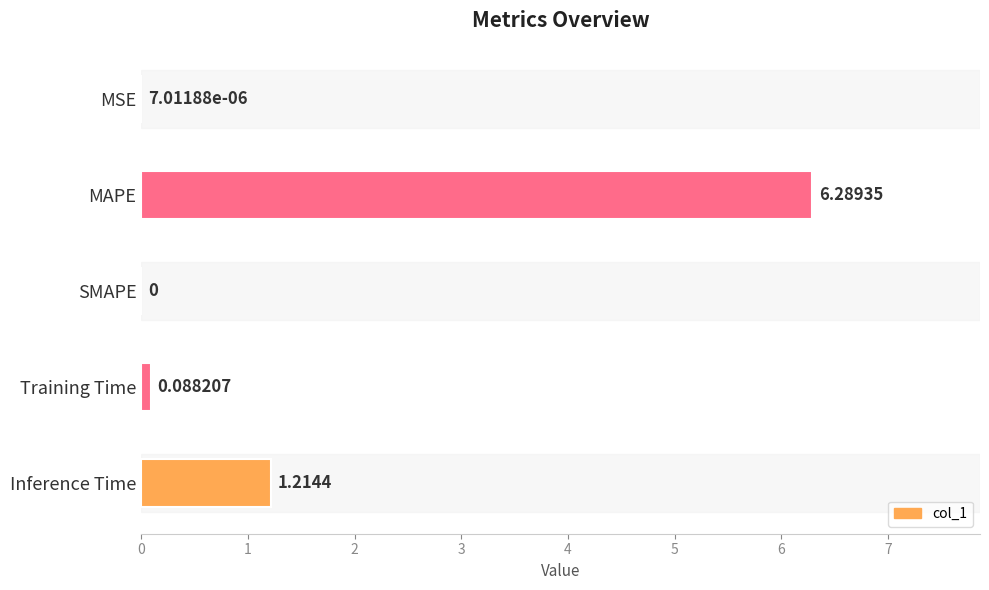

What is the average value?

1.5